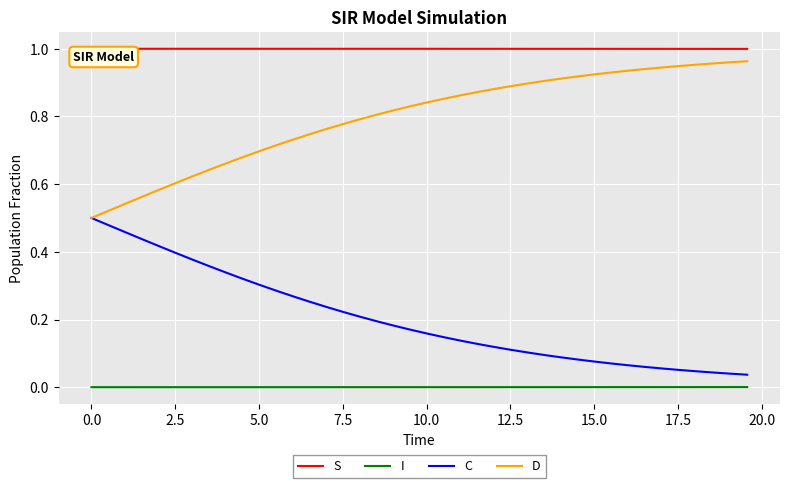

List the series in order of their overall mean, highest first.

S, D, C, I